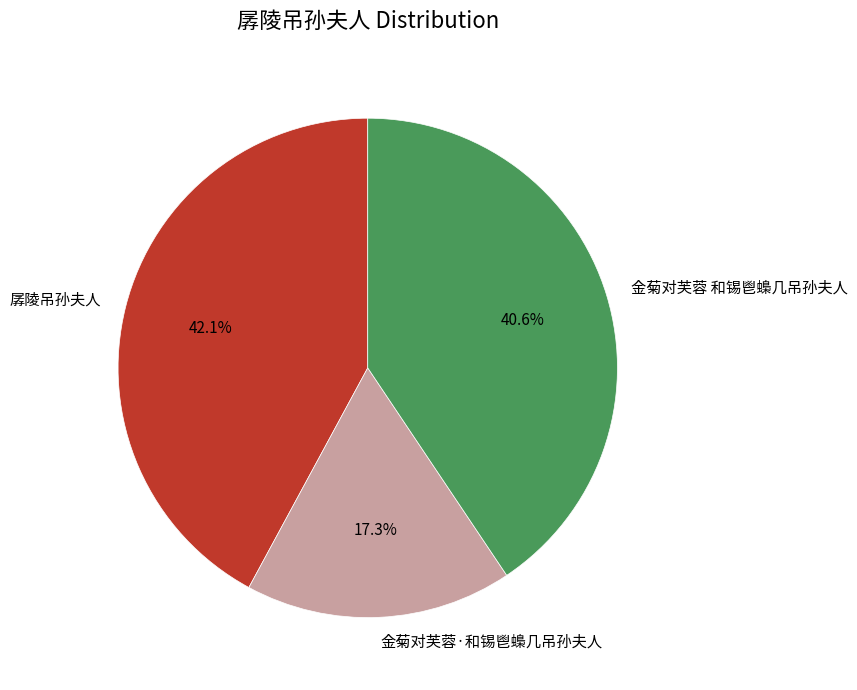

Is it true that 孱陵吊孙夫人 is 53% of the pie?

False